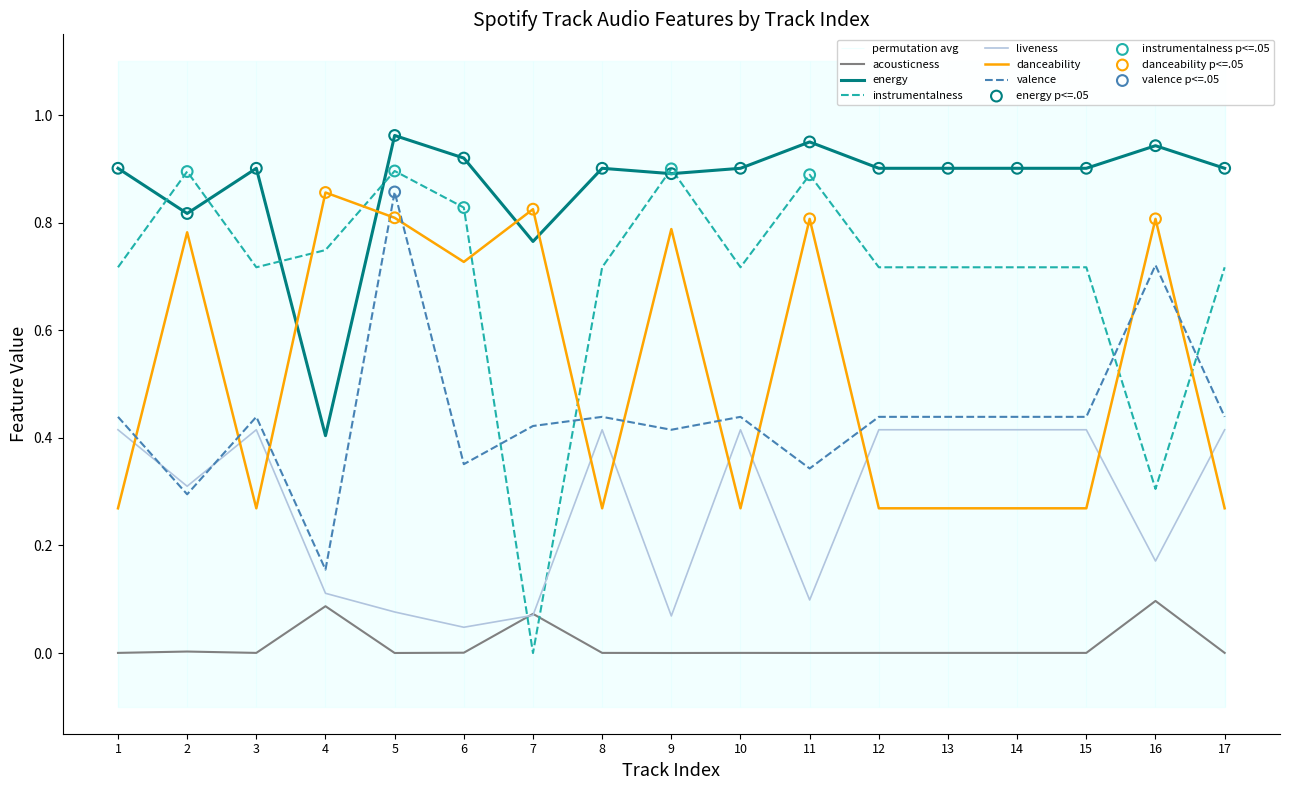

Which series has the largest Y range (max minus min)?

instrumentalness